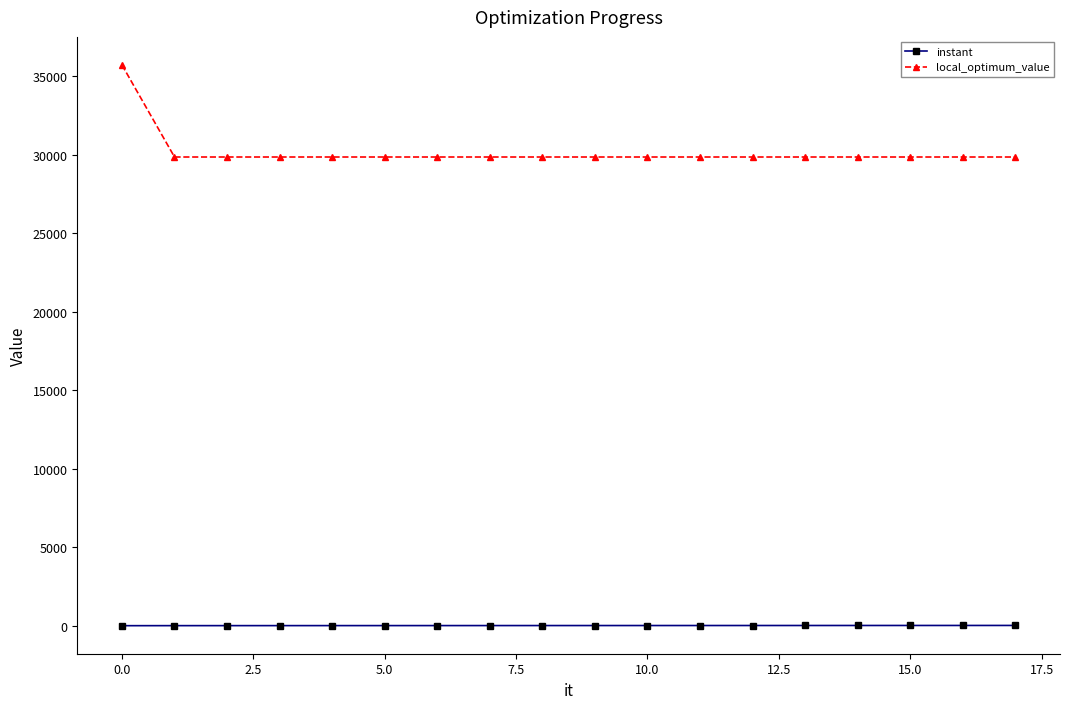

What are all the series names shown in the legend?

instant, local_optimum_value